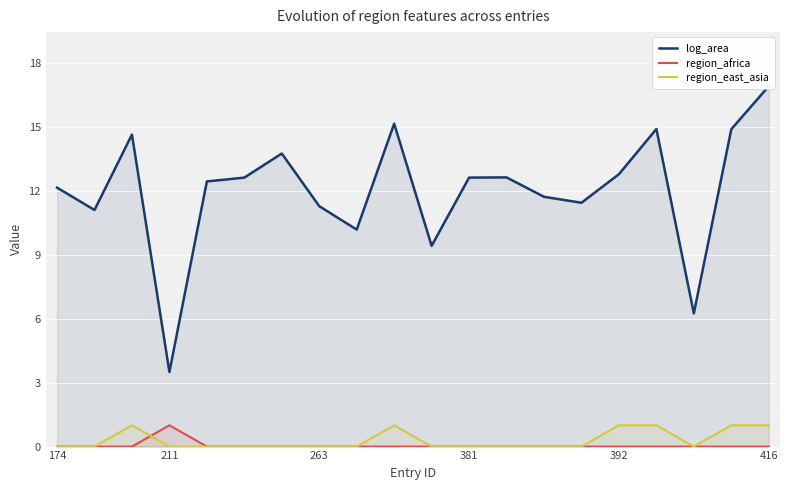

Which series has the largest total across all categories?

log_area